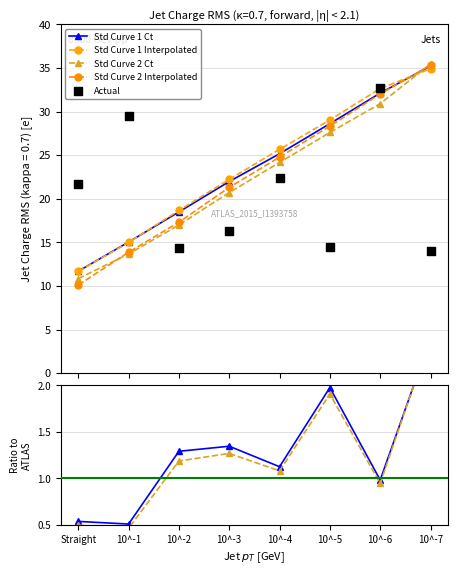

Which series has the largest total across all categories?

Std Curve 1 Interpolated